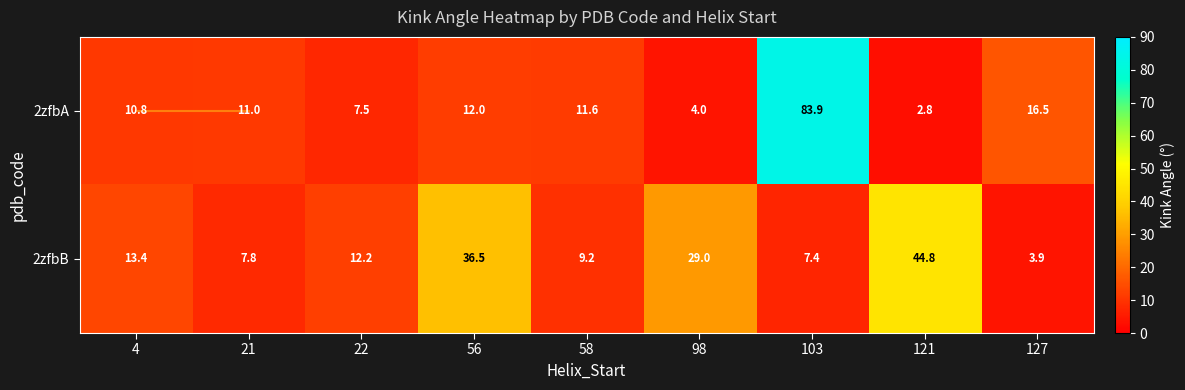

List the series in order of their overall mean, highest first.

2zfbB, 2zfbA